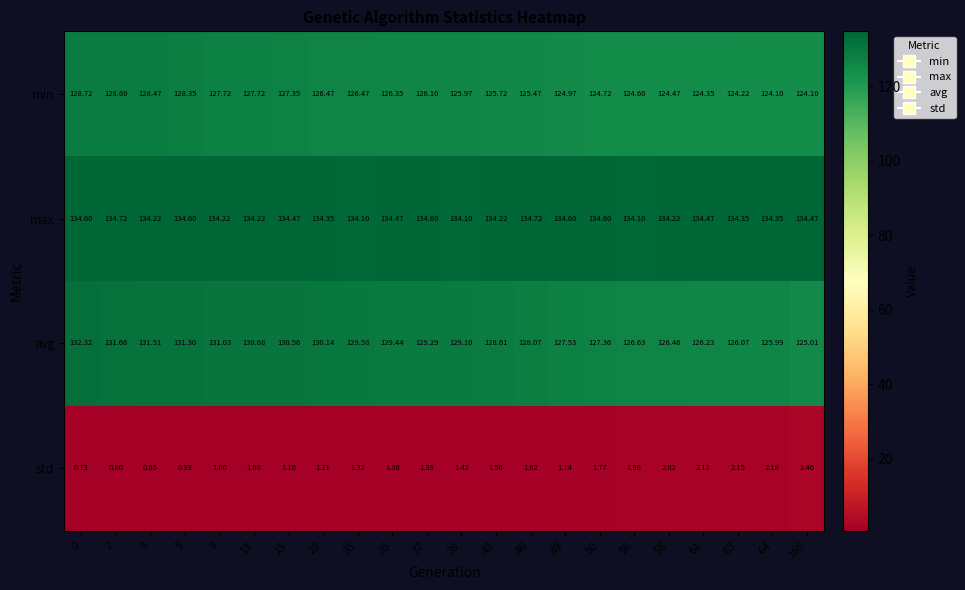

Rank the series by their maximum value, from lowest to highest.

std, min, avg, max